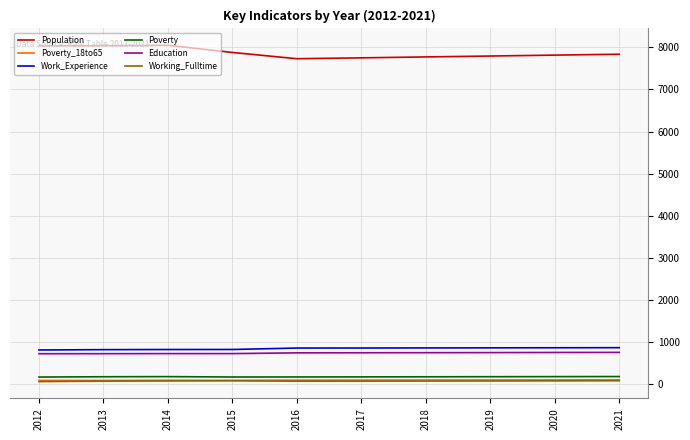

What is the highest value of the Poverty_18to65 series?

98